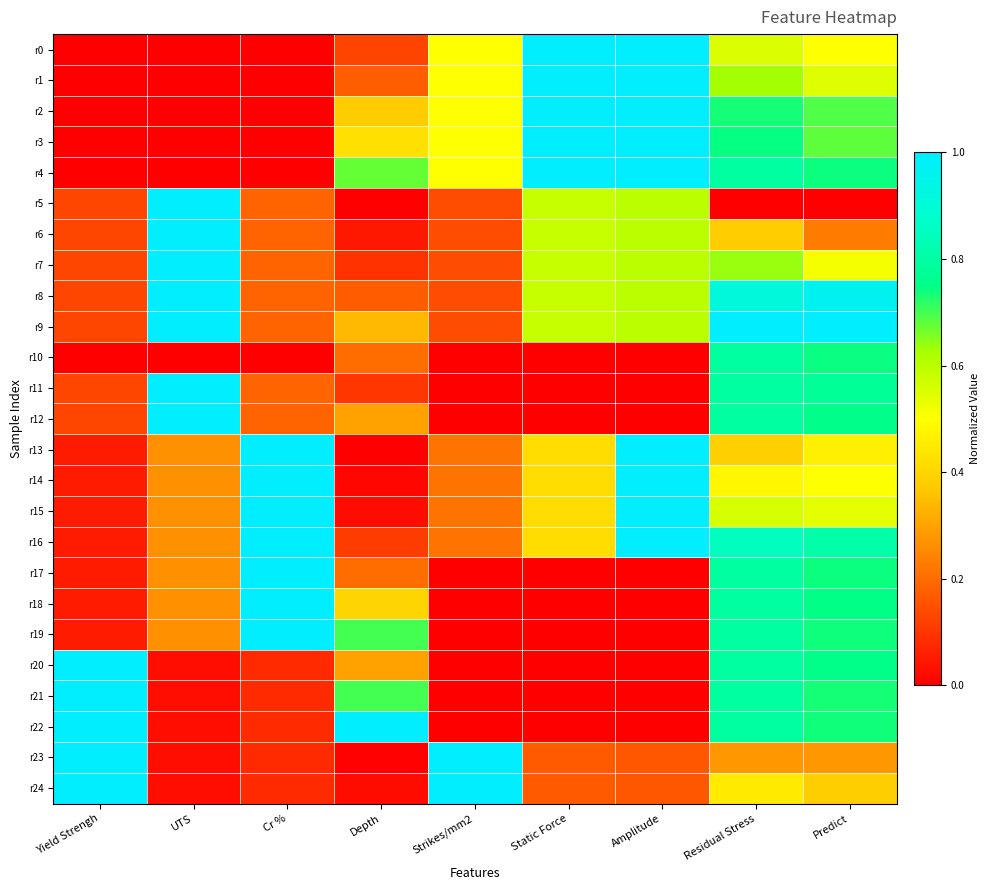

What is the difference between the highest and lowest values at Yield Strengh?

1.0